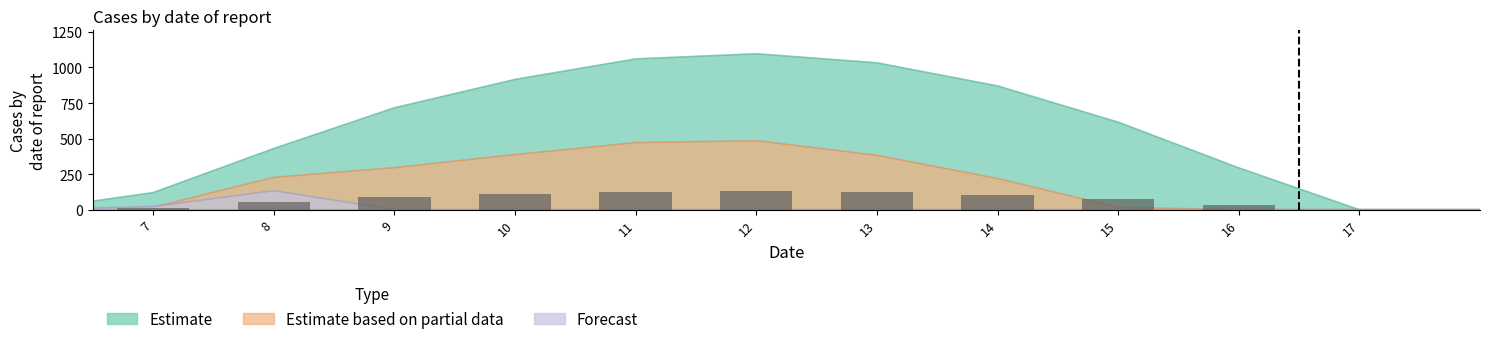

At which category does the chart reach its peak across all series?

12